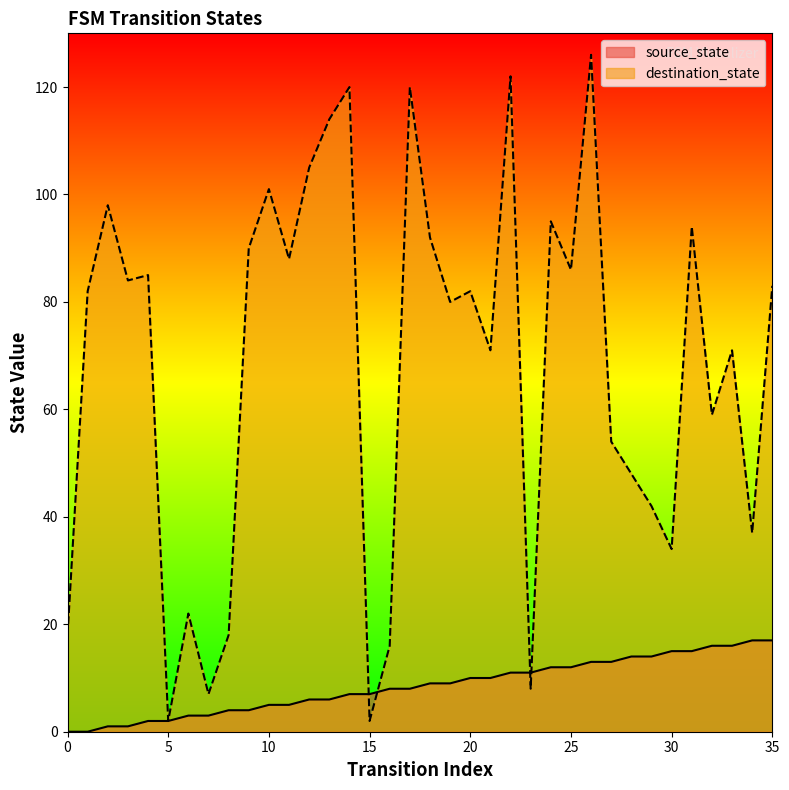

Does the chart display data point markers on the line(s)?

No